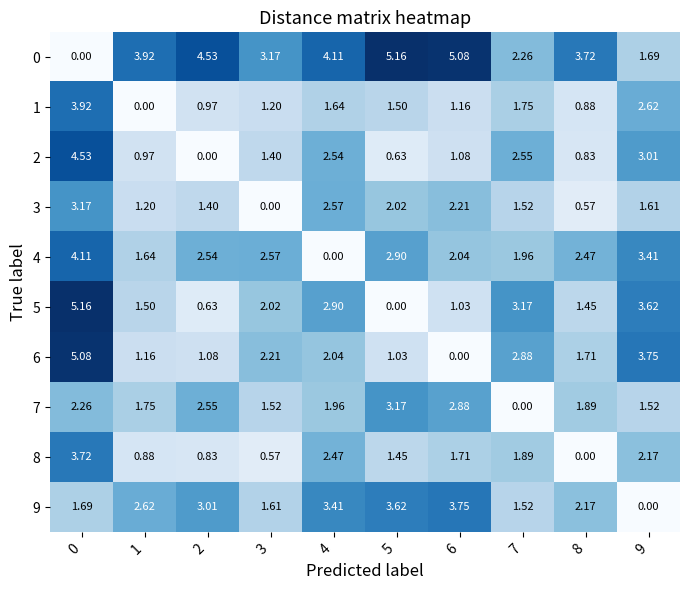

Rank the series at 4 from lowest to highest value.

4, 1, 7, 6, 8, 2, 3, 5, 9, 0